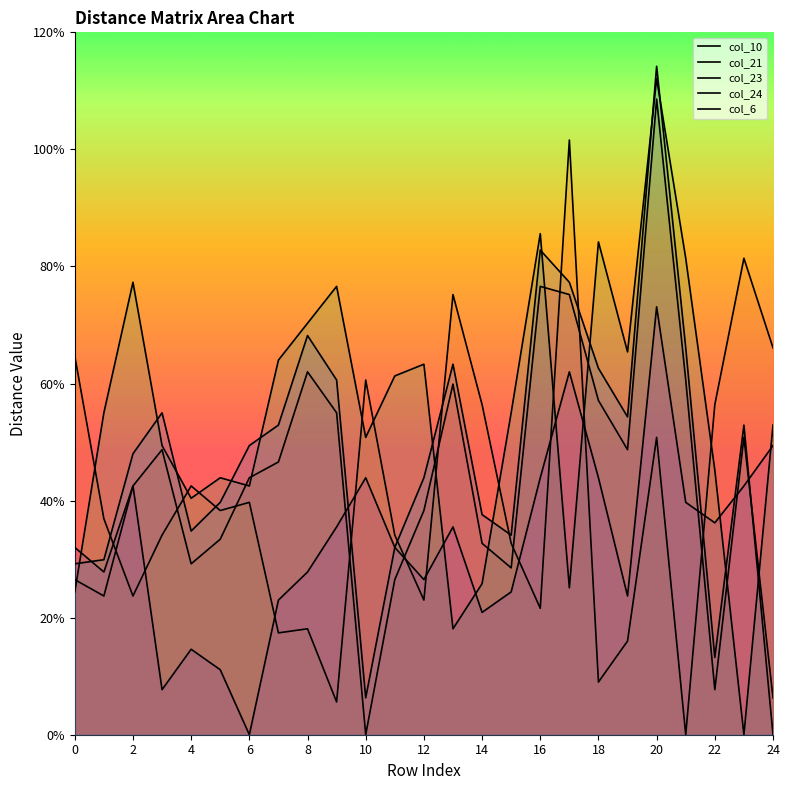

How many data points does each series have?

25